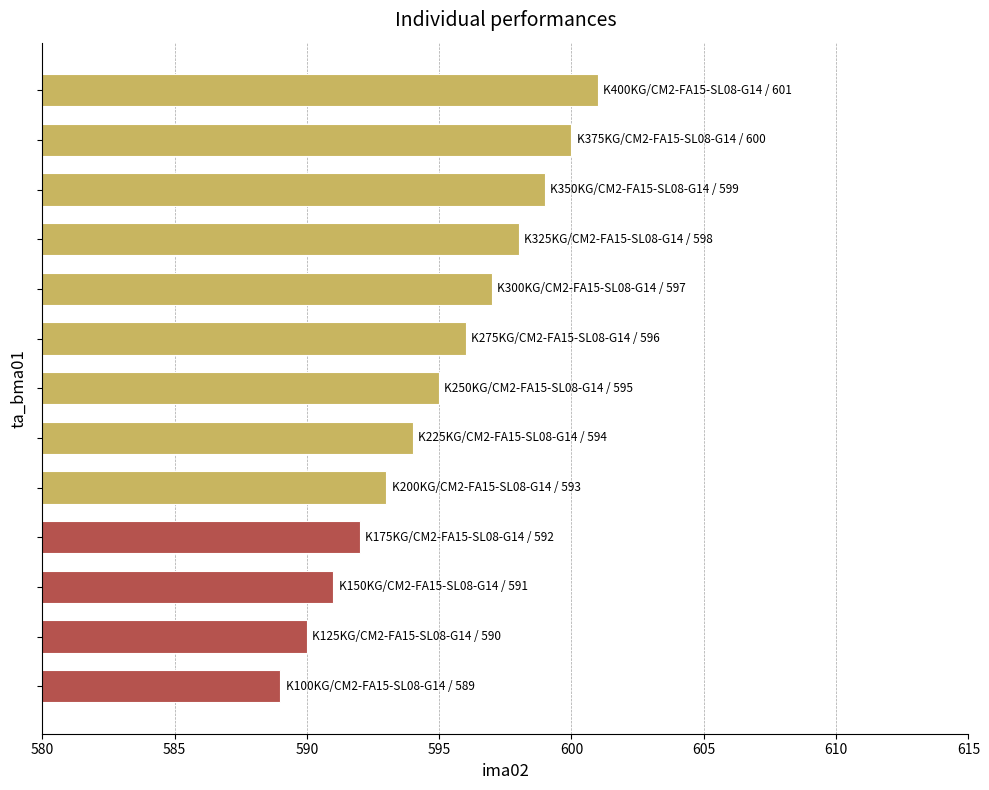

What is the sum of all values?

7735